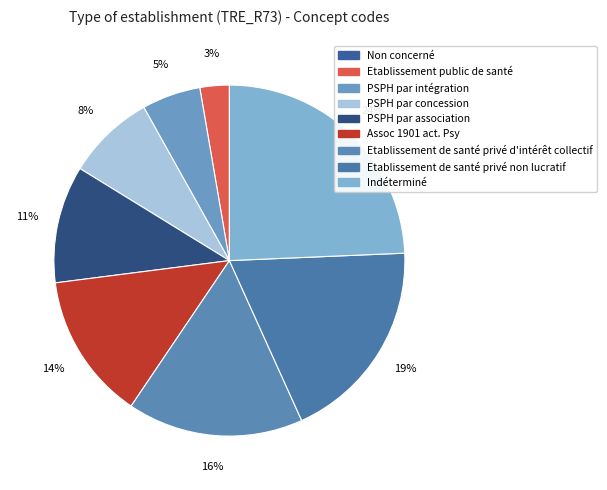

Which has a higher value, PSPH par concession or Etablissement public de santé?

PSPH par concession